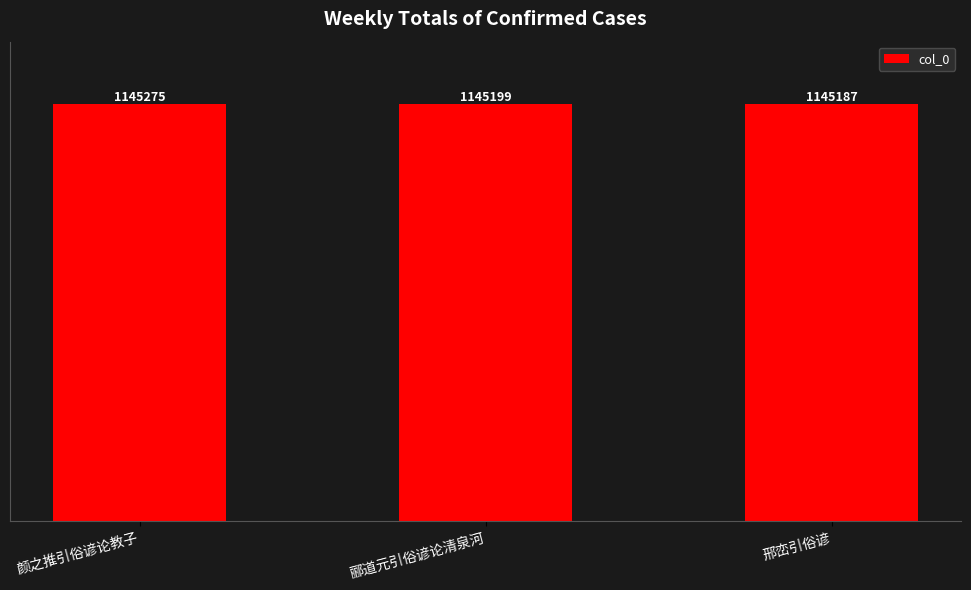

What position from the right is 郦道元引俗谚论清泉河?

2